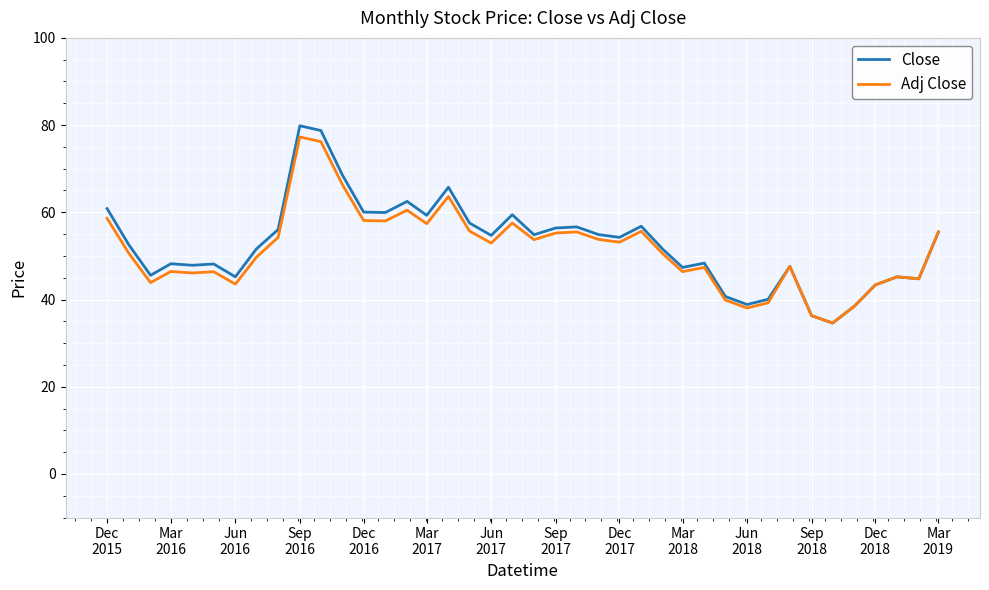

What is the highest value of the Close series?

79.8